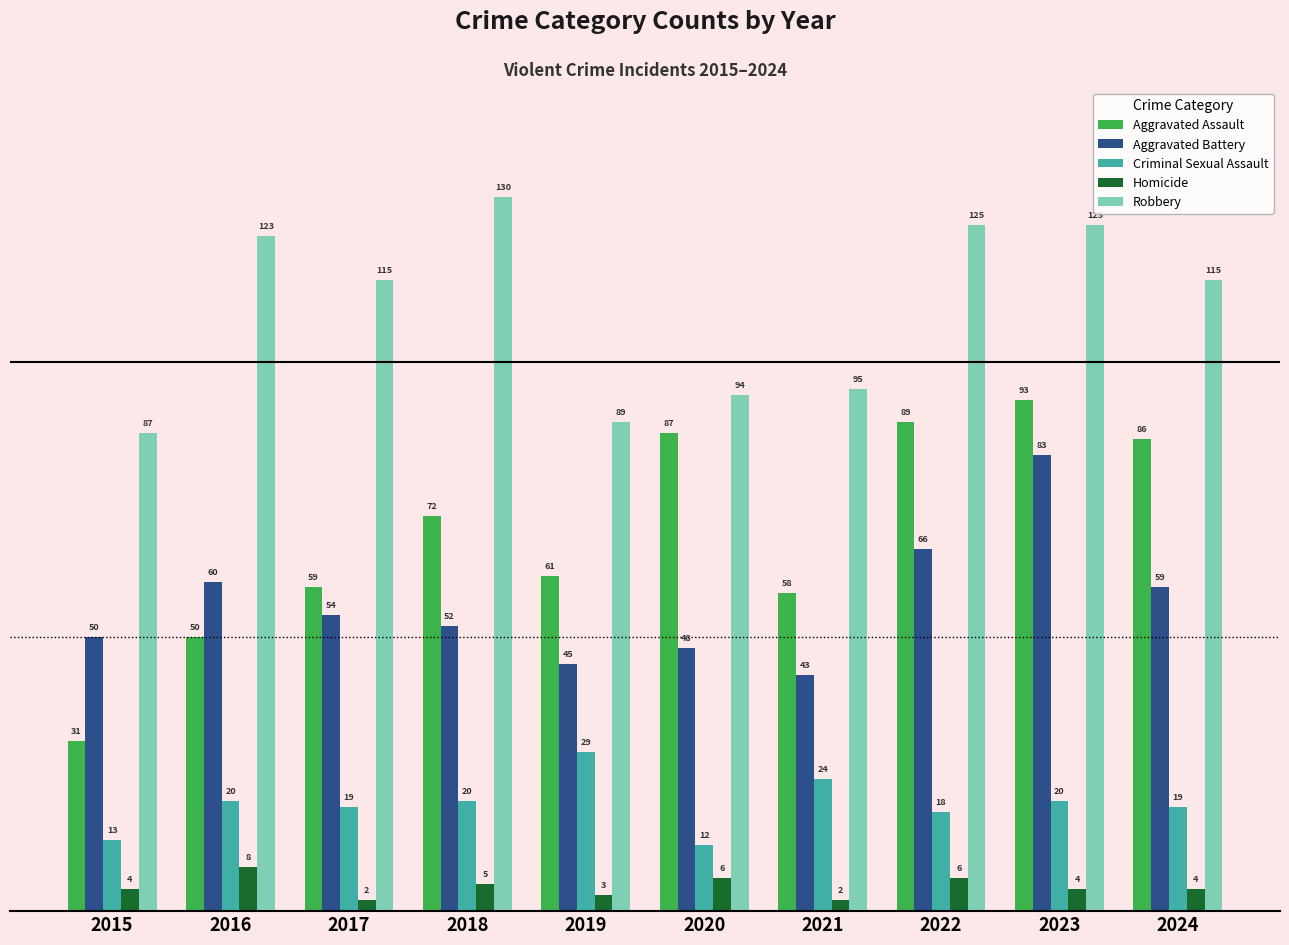

Are the bars horizontal?

No